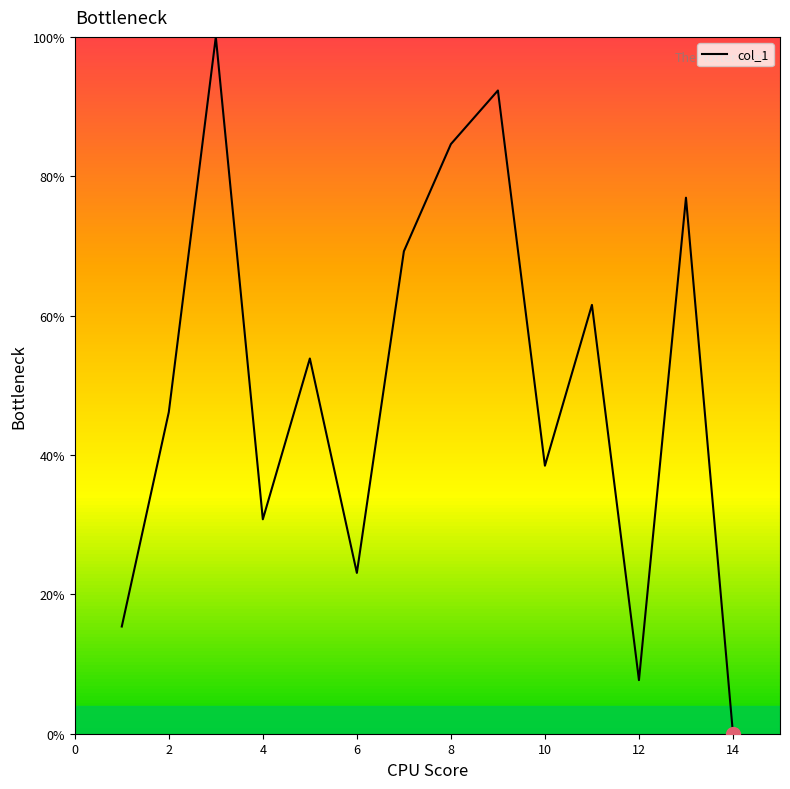

What is the difference between the maximum and minimum values?

100.0